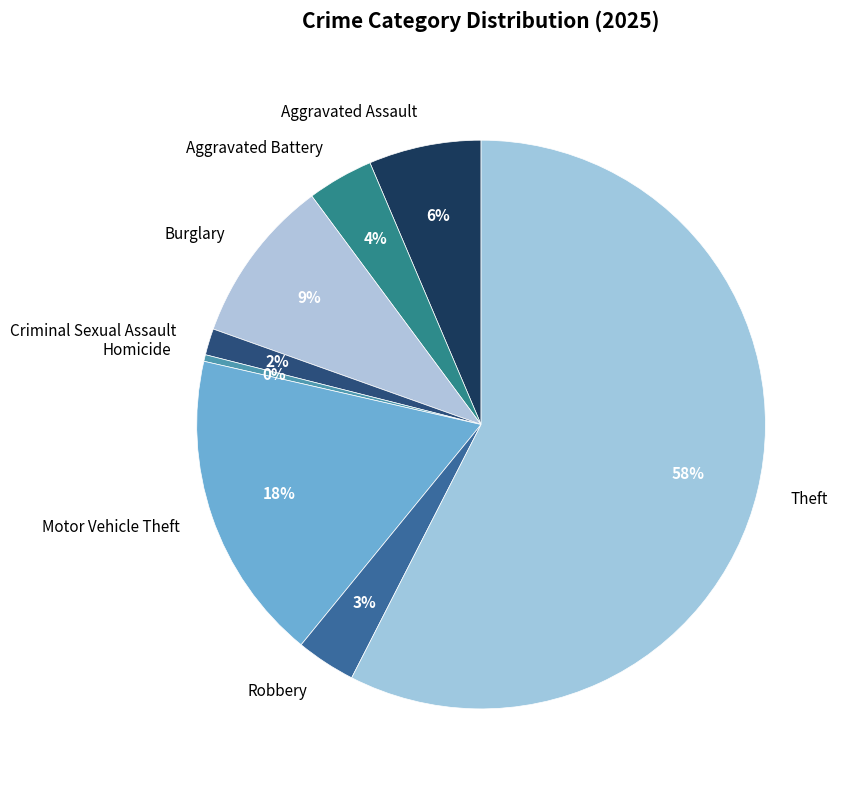

To the nearest percent, what is the average slice percentage?

12%